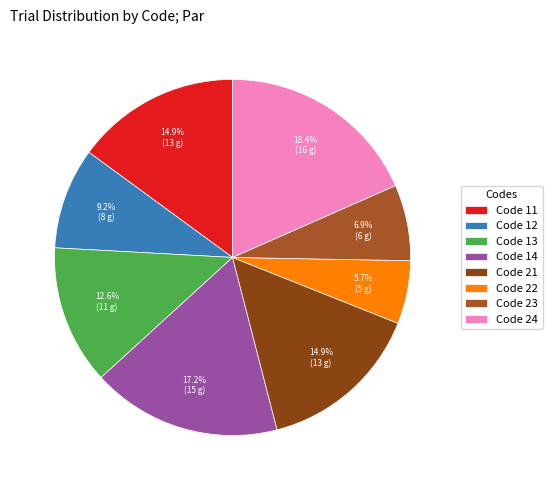

Is there any slice that represents more than half of the pie?

No